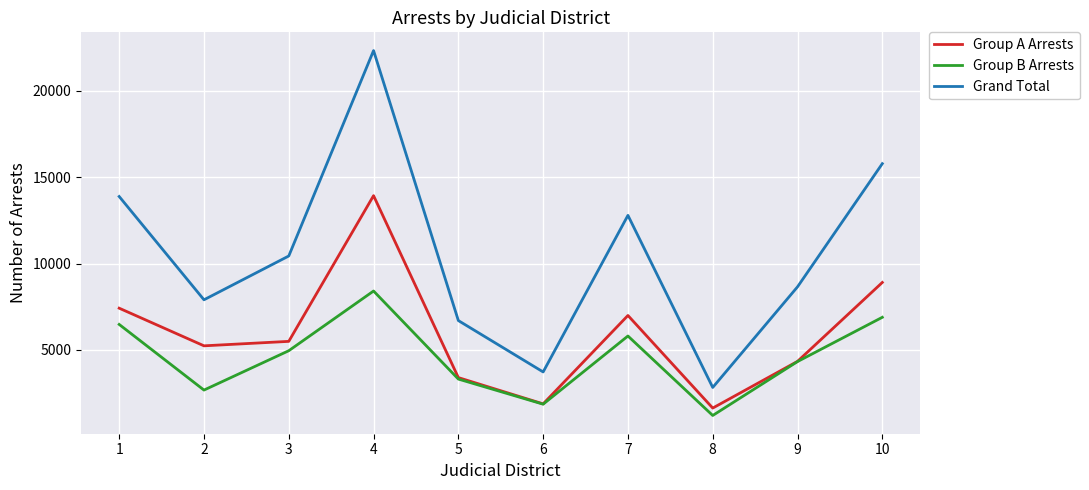

The value of Group A Arrests at 1 is 7412. True or false?

True